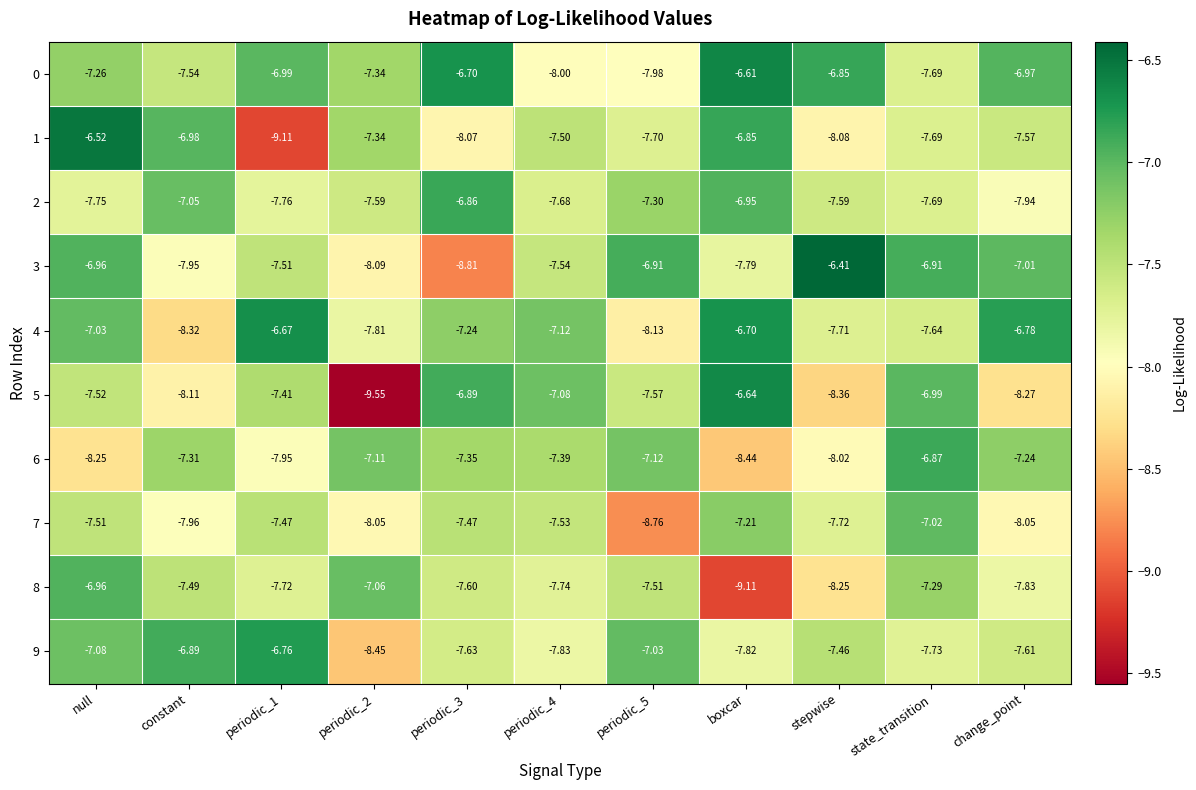

Is the value of 7 at null greater than the value of 6 at periodic_3?

No